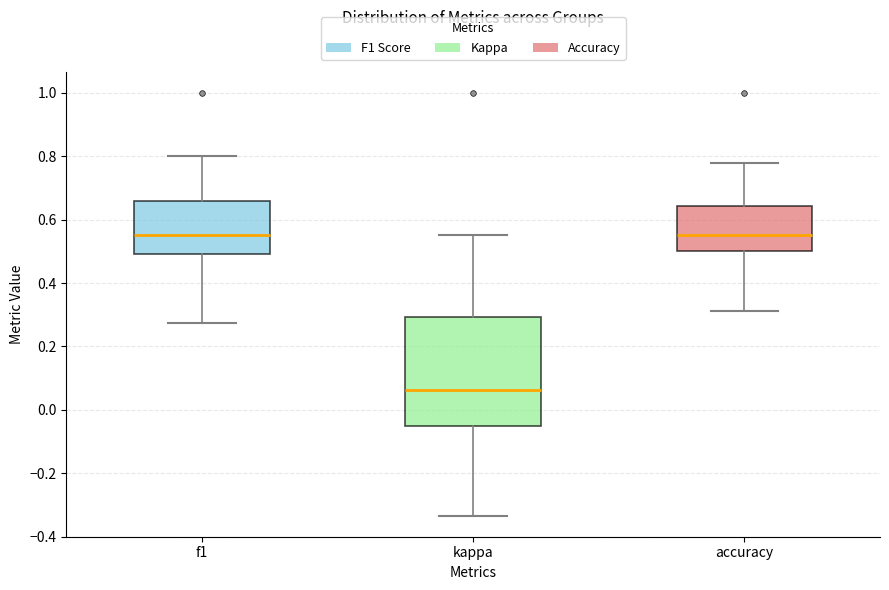

Where is the lower edge of the box for kappa on the y-axis? The values are not printed on the chart, so give them approximately, as read against the axis.

-0.04